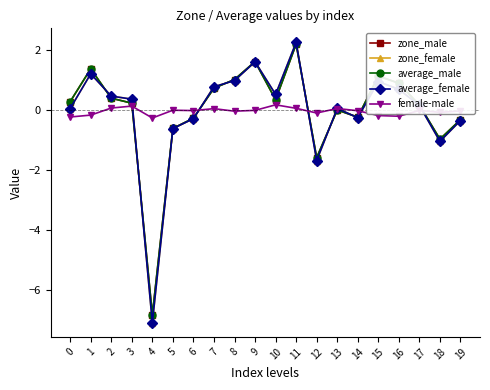

What is the value of the zone_female point at the 20th from the left?

-0.3